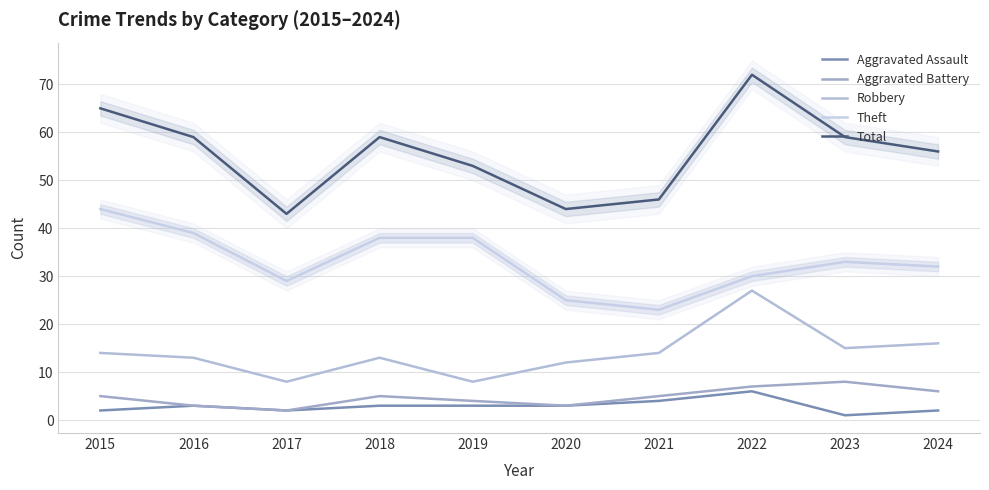

Reading left to right, what are all the values shown in this chart?

Aggravated Assault: 2	3	2	3	3	3	4	6	1	2
Aggravated Battery: 5	3	2	5	4	3	5	7	8	6
Robbery: 14	13	8	13	8	12	14	27	15	16
Theft: 44	39	29	38	38	25	23	30	33	32
Total: 65	59	43	59	53	44	46	72	59	56